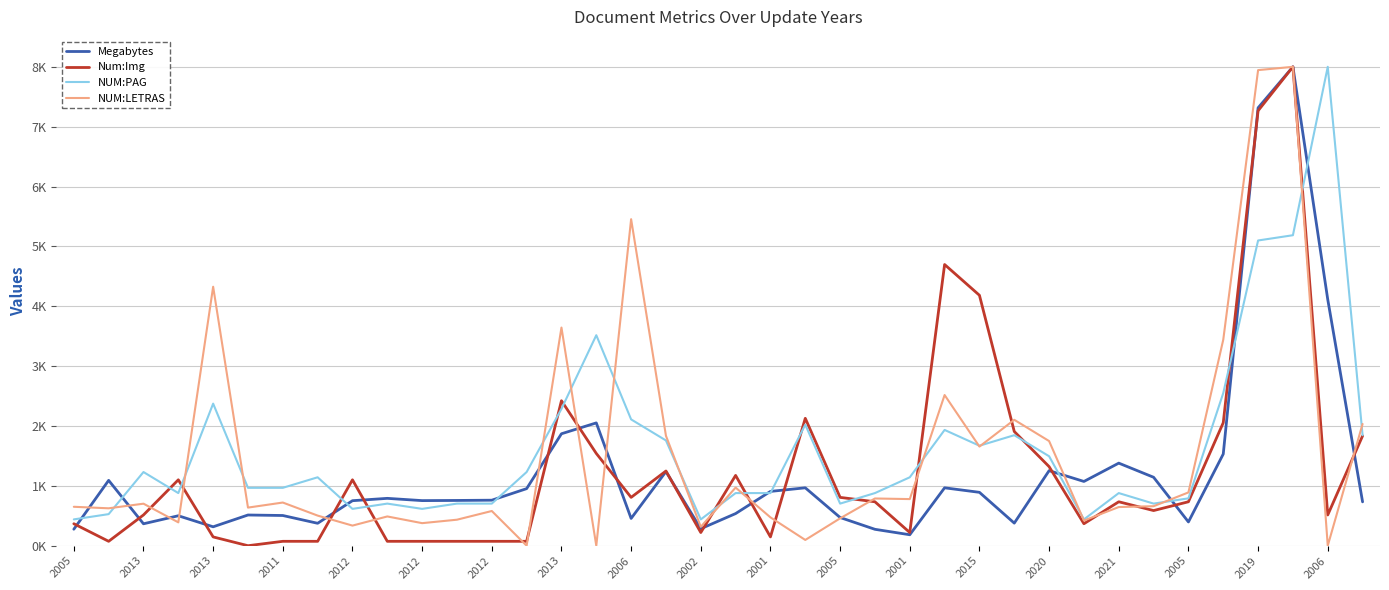

What is the highest value of the Num:Img series?

8000.0